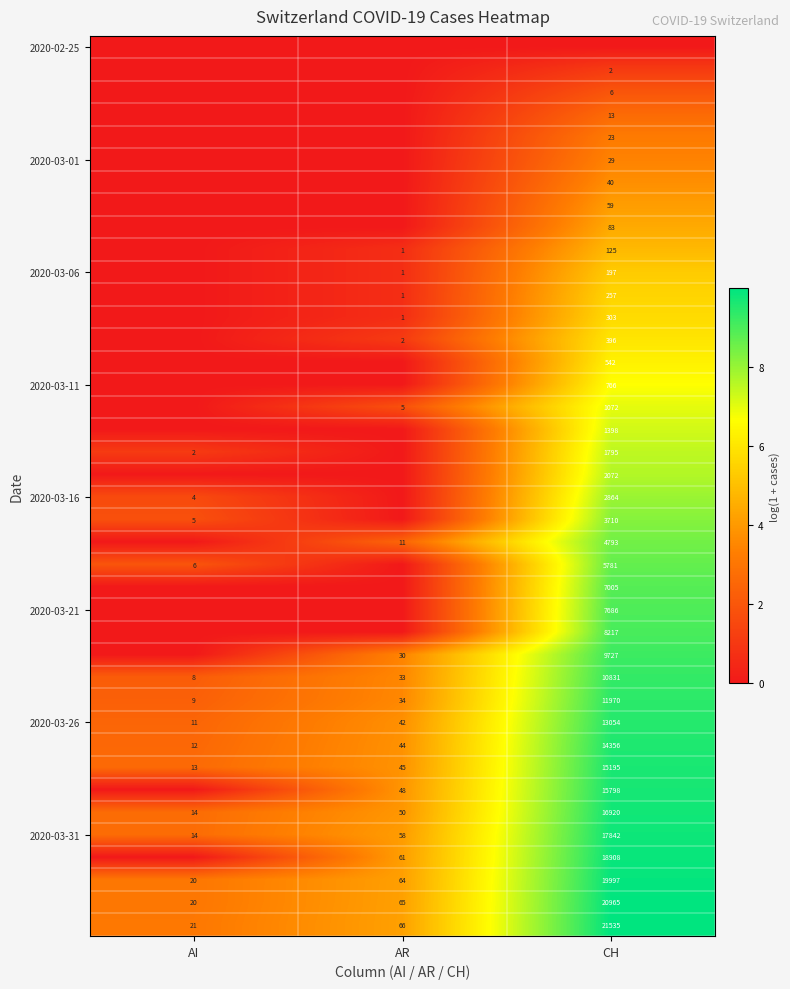

At which label does 2020-03-26 reach its minimum?

AI